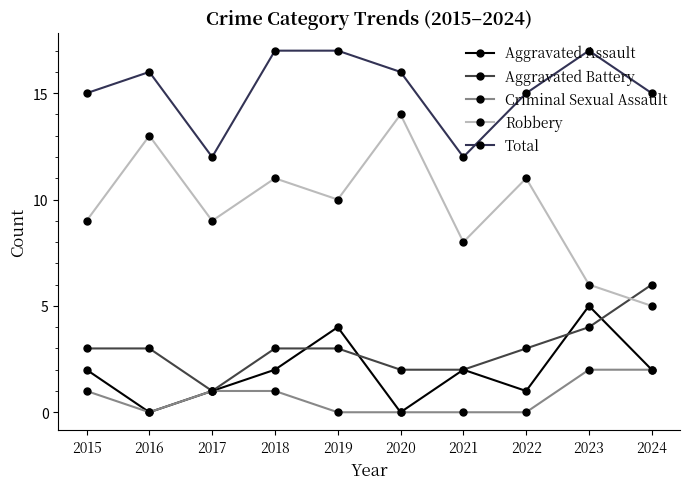

What is the approximate value of Robbery at 2016?

13